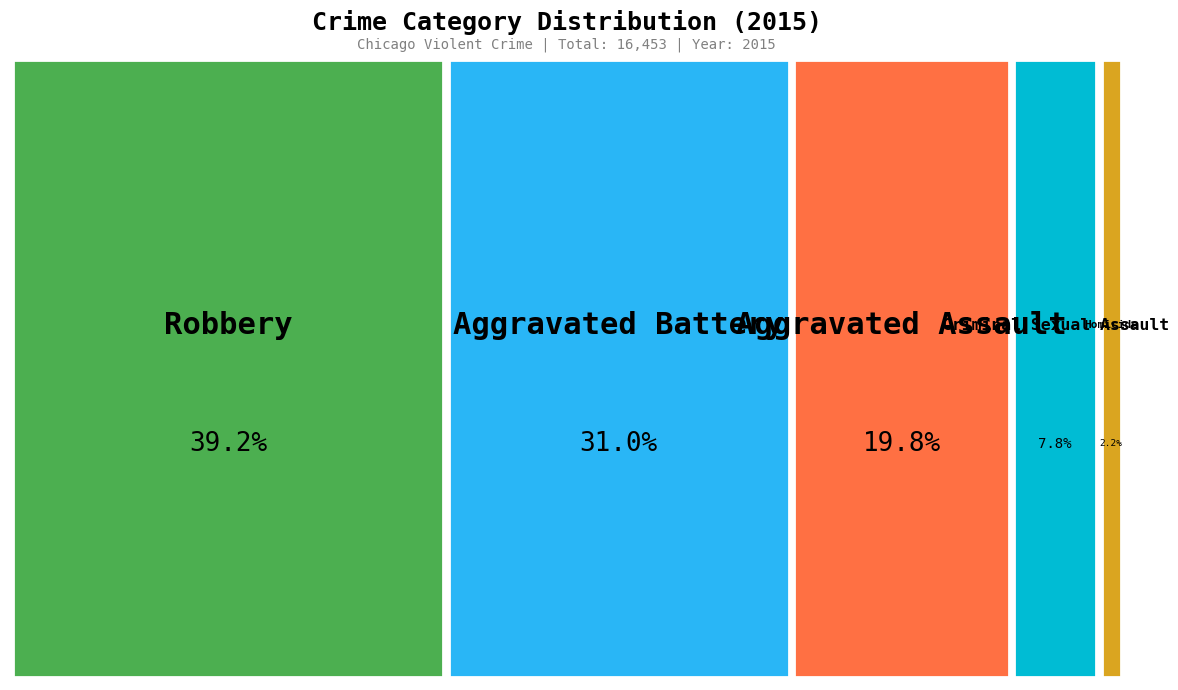

Is there a majority slice in this chart?

No